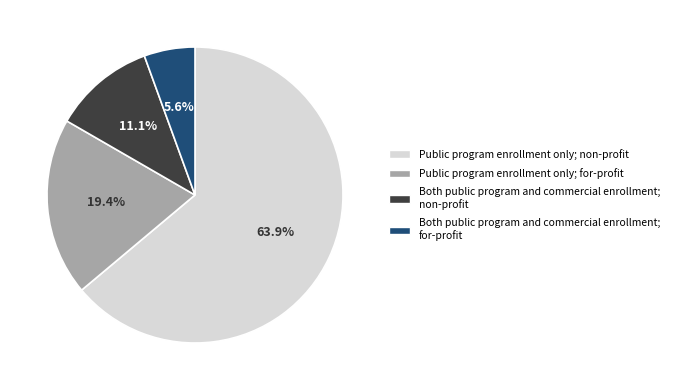

Does any single category account for the majority?

Yes